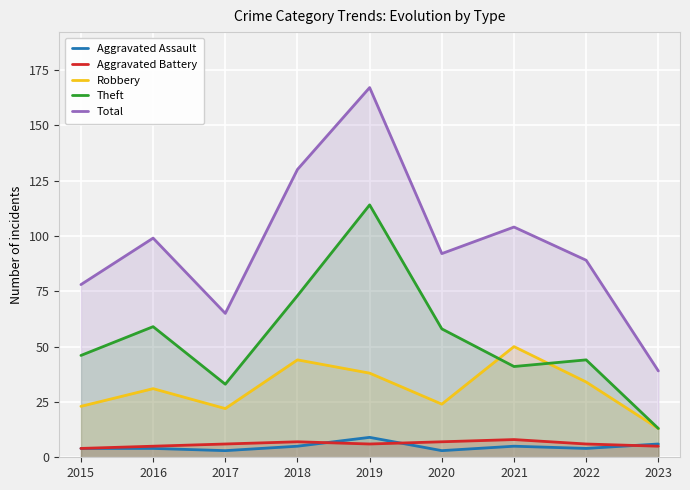

Does the chart display data point markers on the line(s)?

No